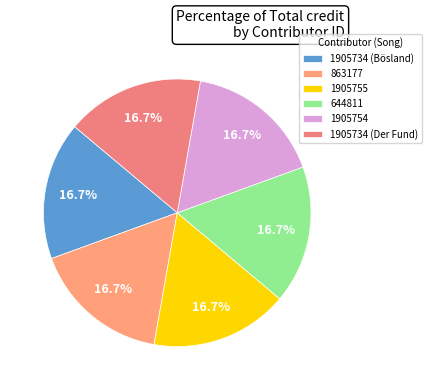

Which slice is the smallest?

1905734 (Bösland)